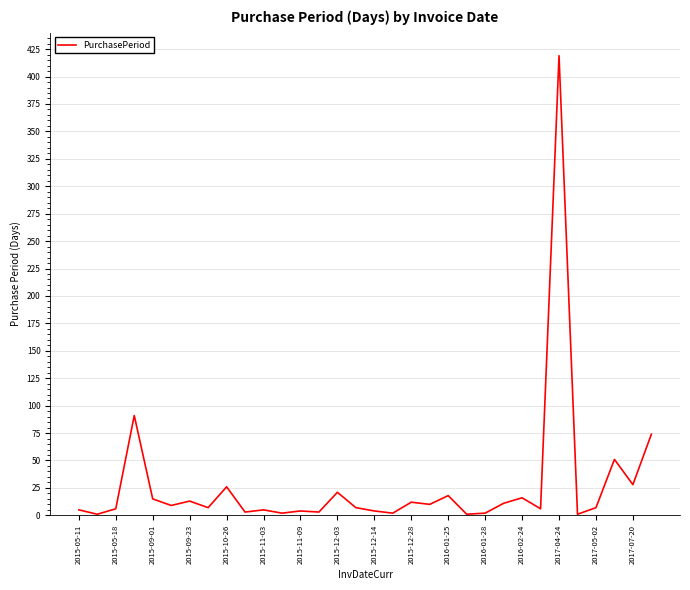

What is the difference between the maximum and minimum values?

418